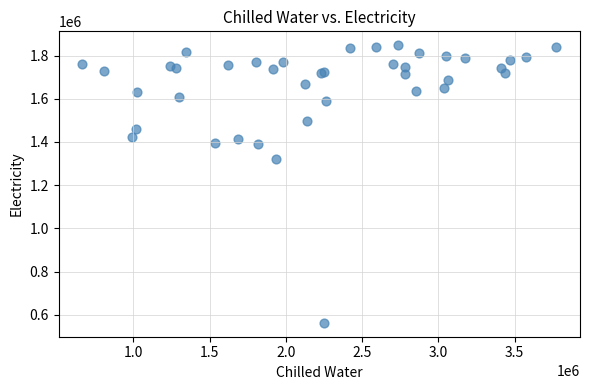

What Y value in the scatter plot is closest to 1205176?

1321123